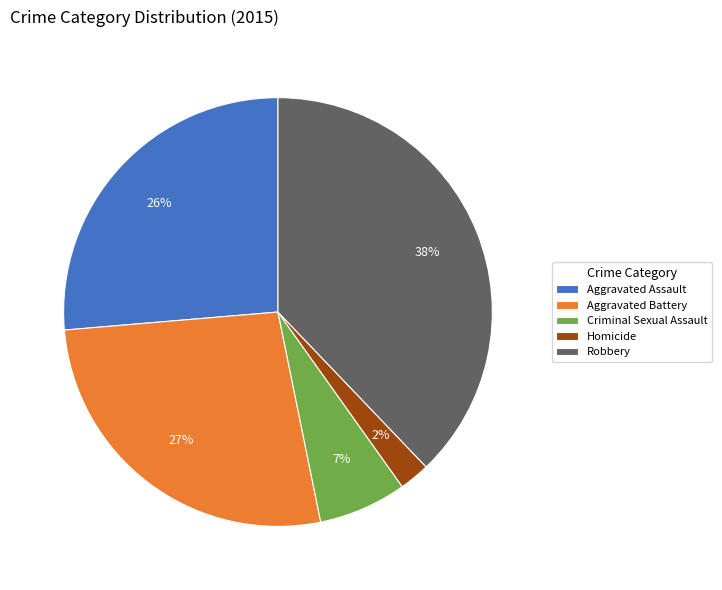

To the nearest percent, what is the average slice percentage?

20%